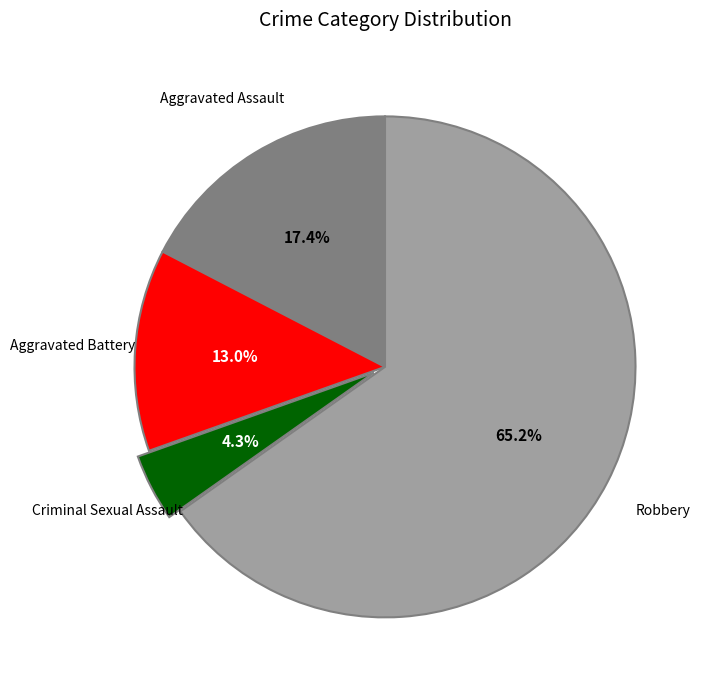

How much of the chart is everything except Aggravated Battery?

87.0%